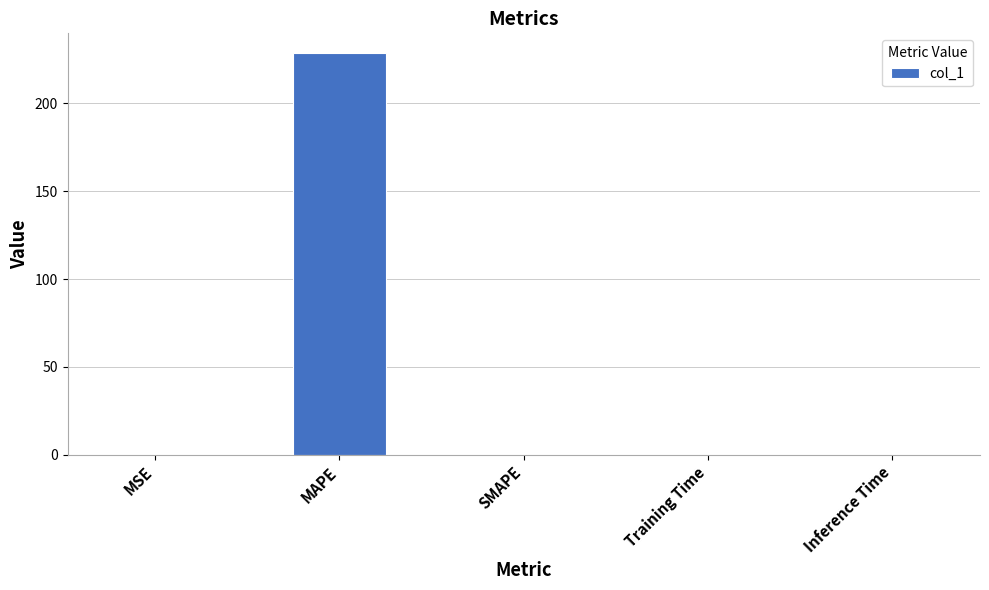

Are the bars horizontal?

No